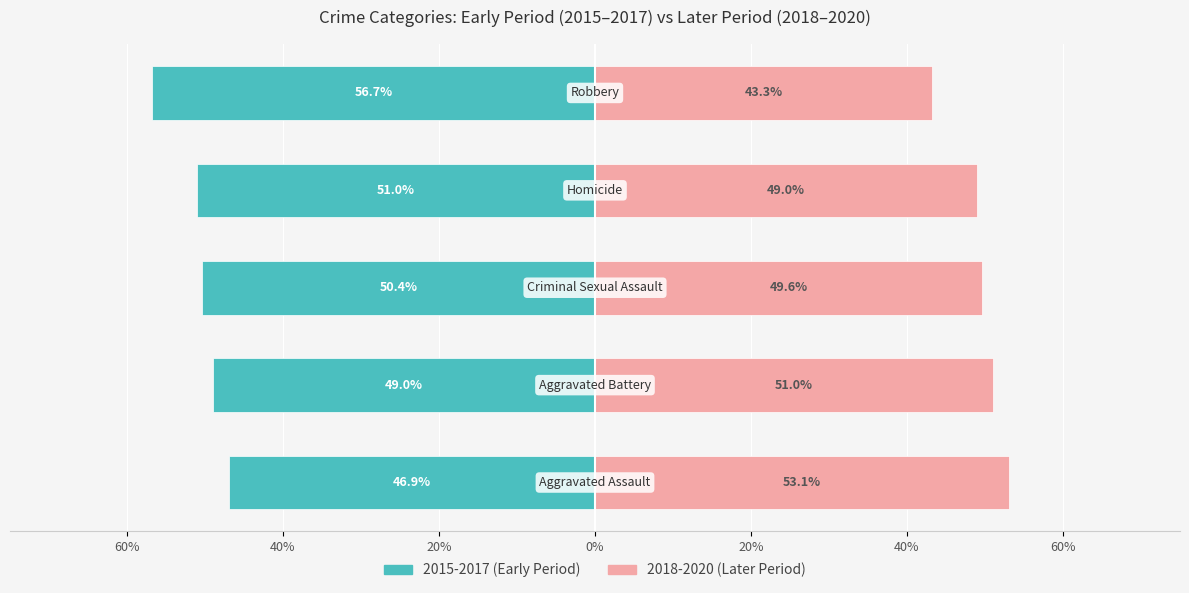

True or false: 2015-2017 (Early Period) has a value of -49.0 at 40%.

True